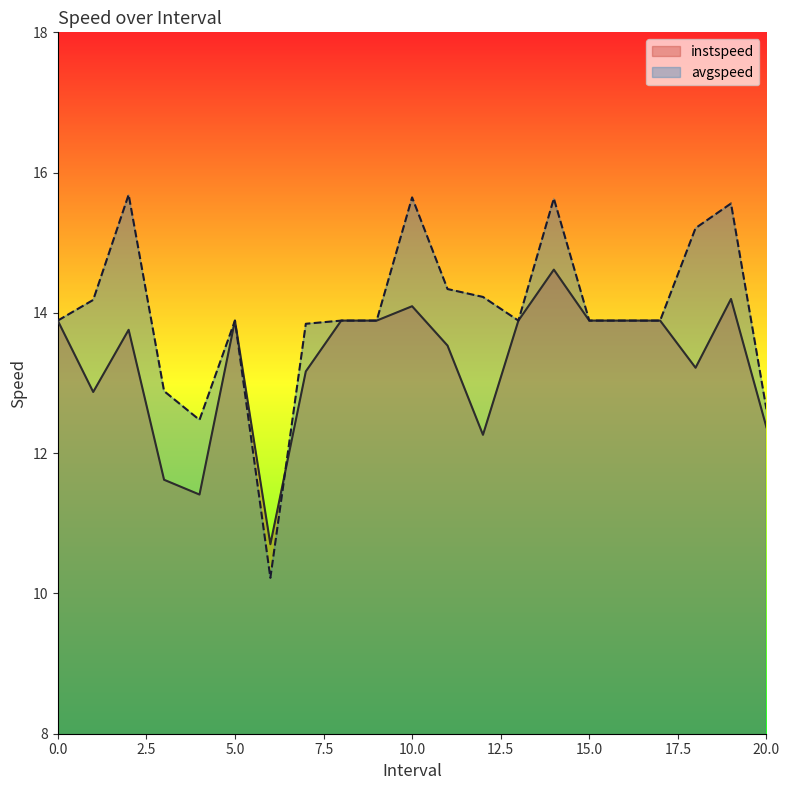

Reading left to right, what are all the values shown in this chart?

instspeed: 0=13.9	1.0=12.9	2.0=13.8	3.0=11.6	4.0=11.4	5=13.9	6.0=10.7	7.0=13.2	8=13.9	9=13.9	10.0=14.1	11.0=13.5	12.0=12.3	13=13.9	14.0=14.6	15=13.9	16=13.9	17=13.9	18.0=13.2	19.0=14.2	20.0=12.4
avgspeed: 0=13.9	1.0=14.2	2.0=15.7	3.0=12.9	4.0=12.5	5=13.9	6.0=10.2	7.0=13.8	8=13.9	9=13.9	10.0=15.6	11.0=14.3	12.0=14.2	13=13.9	14.0=15.6	15=13.9	16=13.9	17=13.9	18.0=15.2	19.0=15.6	20.0=12.6